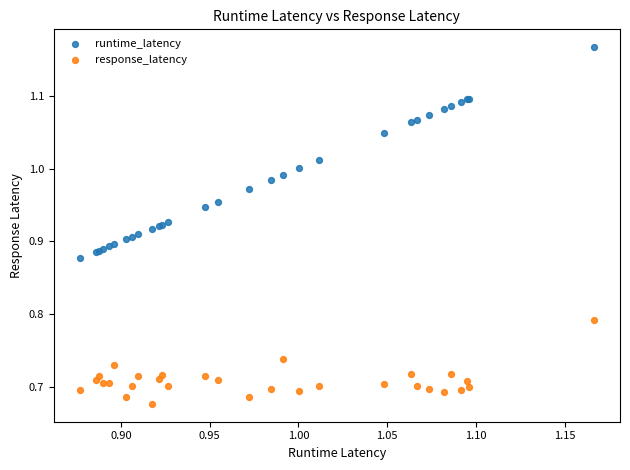

What are all the series names shown in the legend?

runtime_latency, response_latency